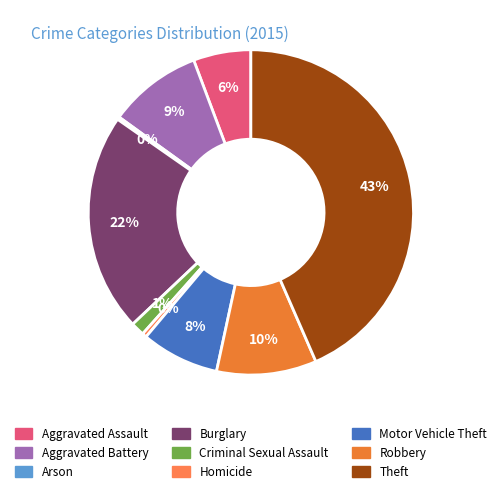

Do Motor Vehicle Theft and Robbery together represent more than half of the pie?

No